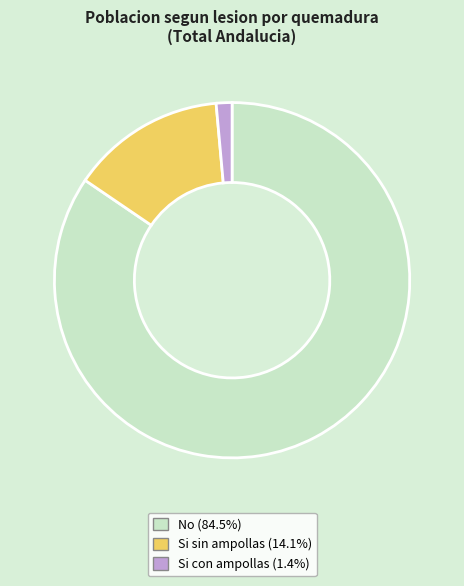

The No slice represents 78% of the pie. True or false?

False